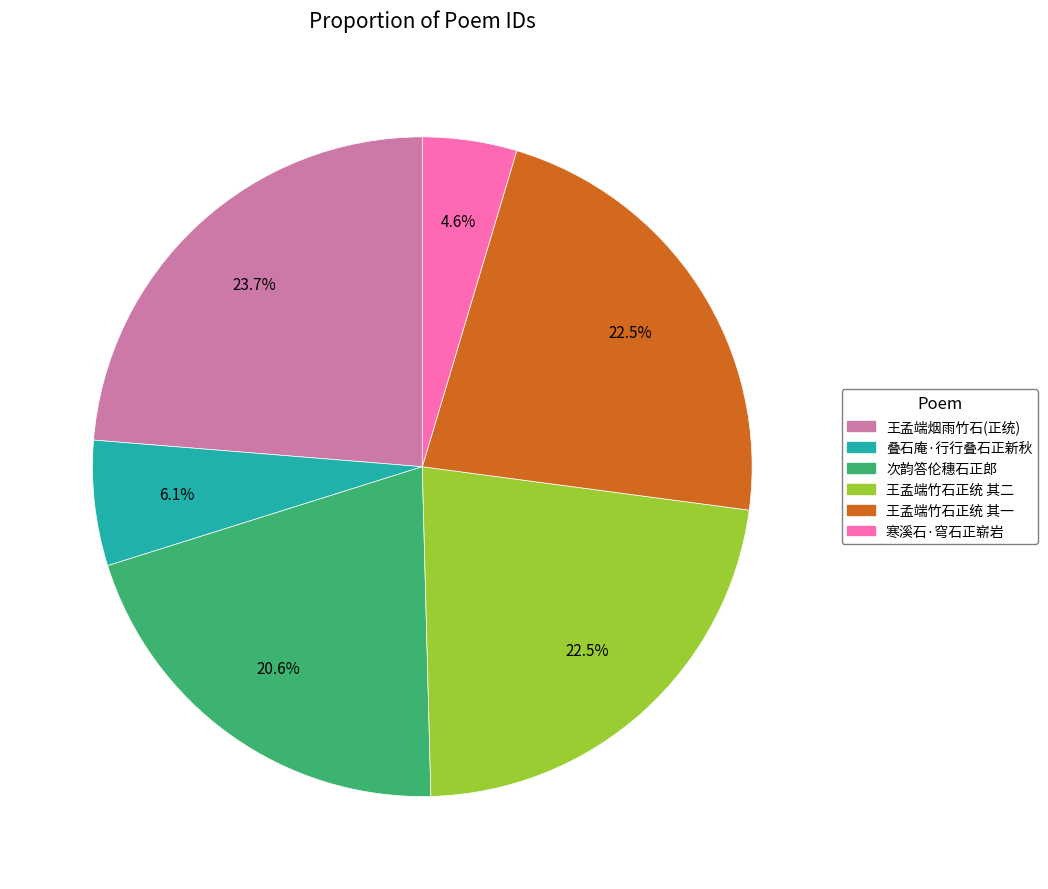

How many segments does this pie chart have?

6